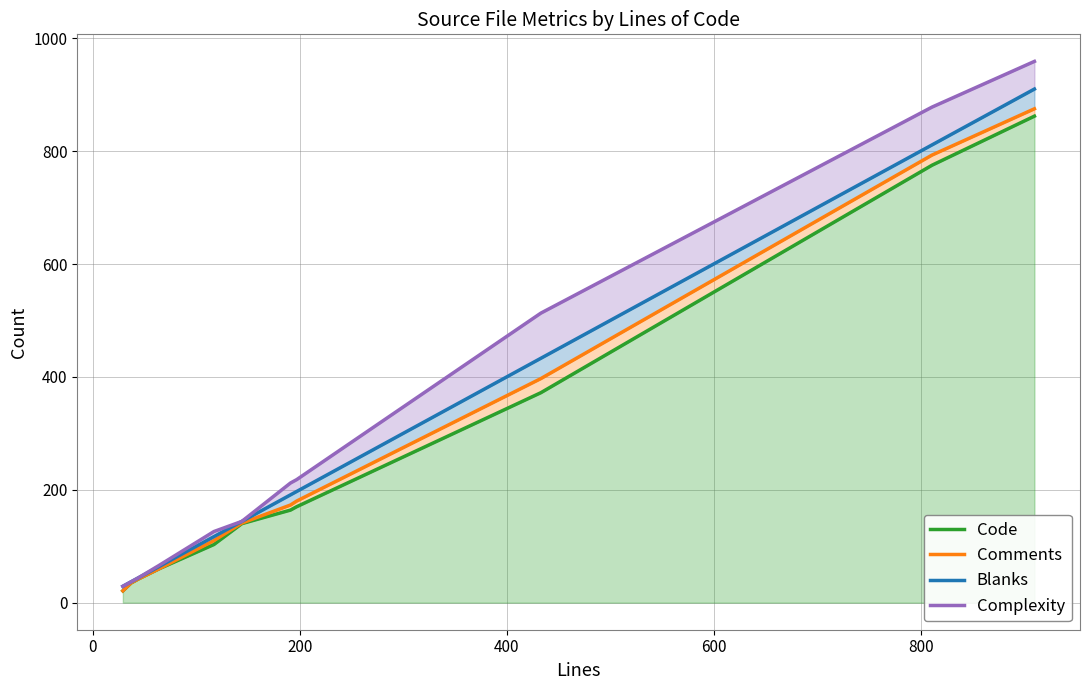

True or false: Complexity and Code cross at least once.

False